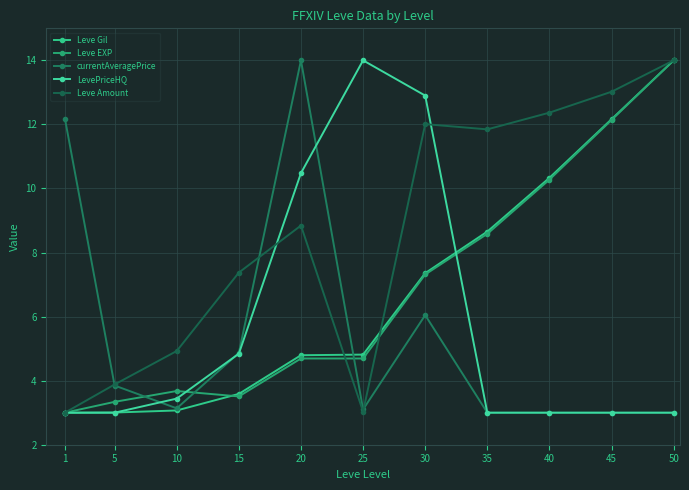

How many values in the Leve EXP series exceed 4?

7